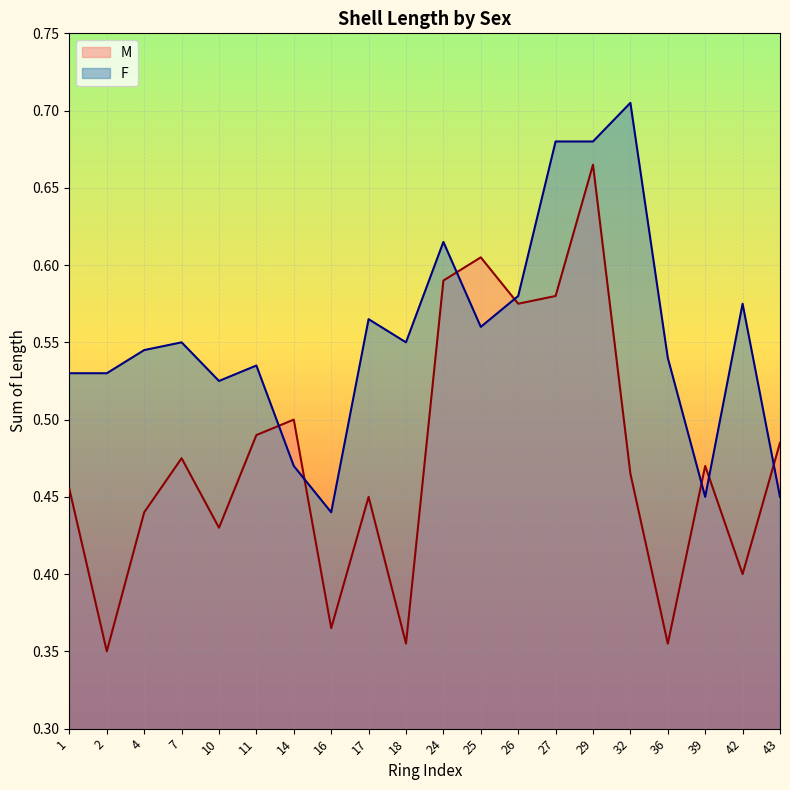

What is the sum of the M values at 2 and 11?

0.8